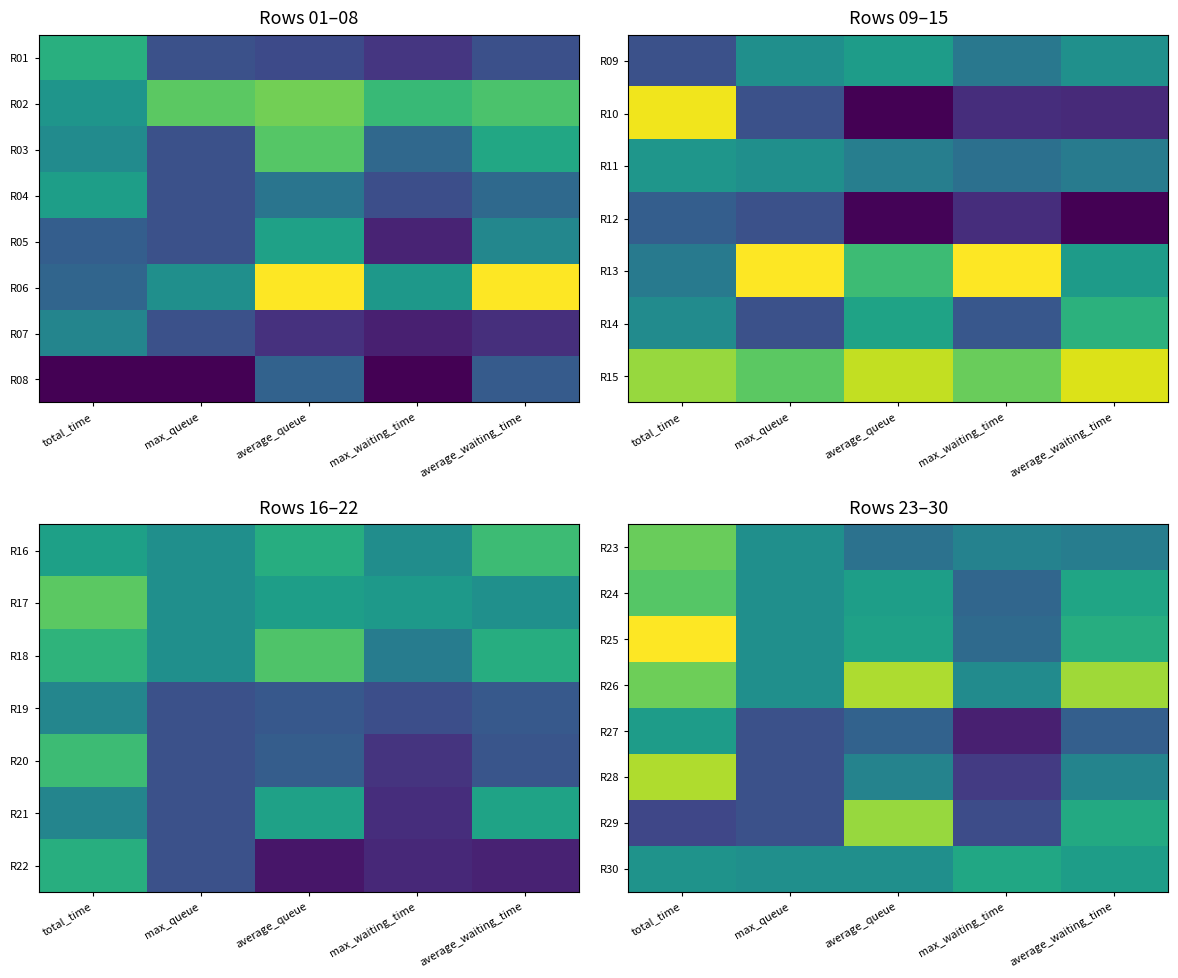

Is the value of R23 at max_queue greater than the value of R24 at max_queue?

No